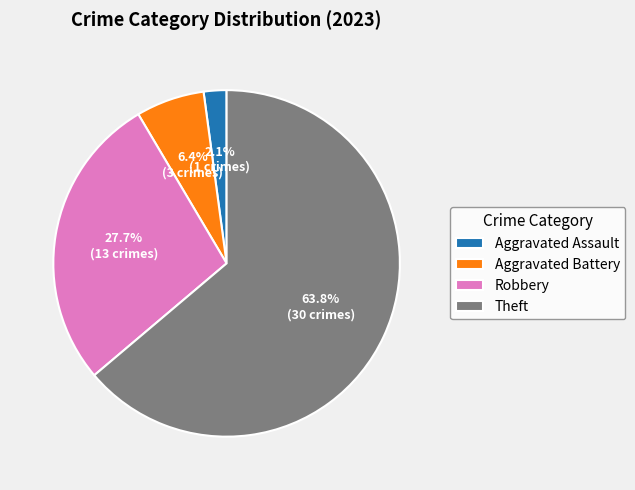

To the nearest percent, what is the difference between the largest and smallest slice percentages?

62%